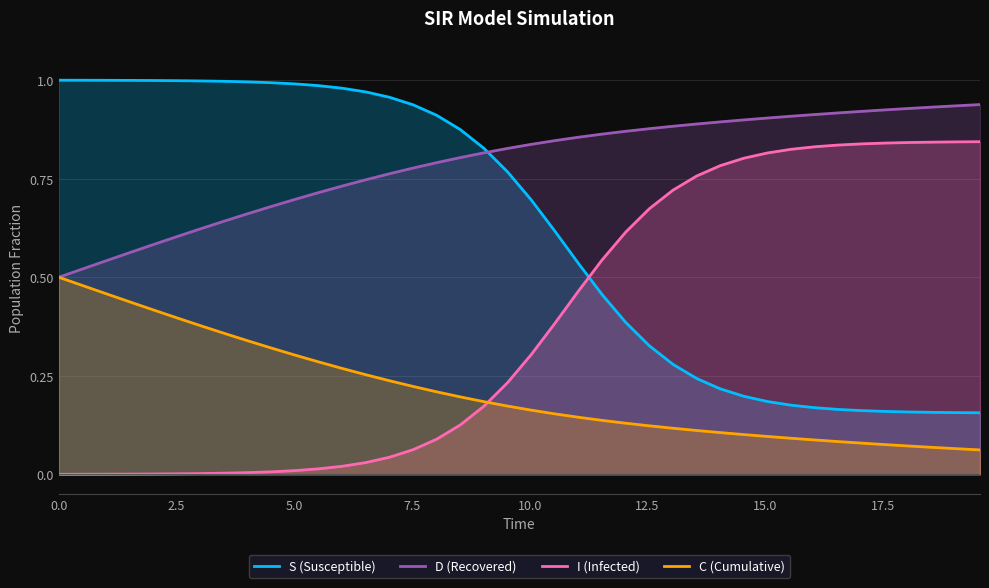

True or false: D (Recovered) and I (Infected) intersect in this chart.

False